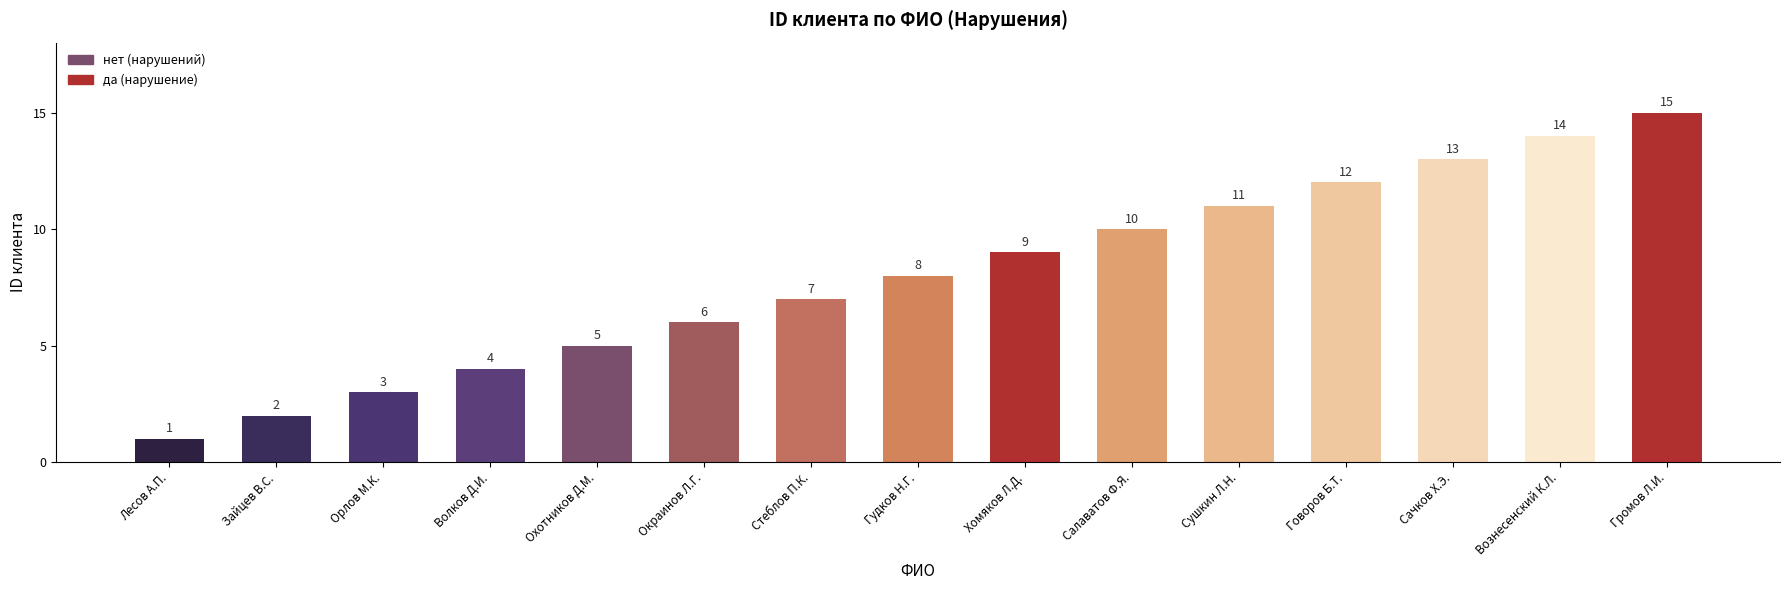

Which category has the lowest value across all series?

Лесов А.П.